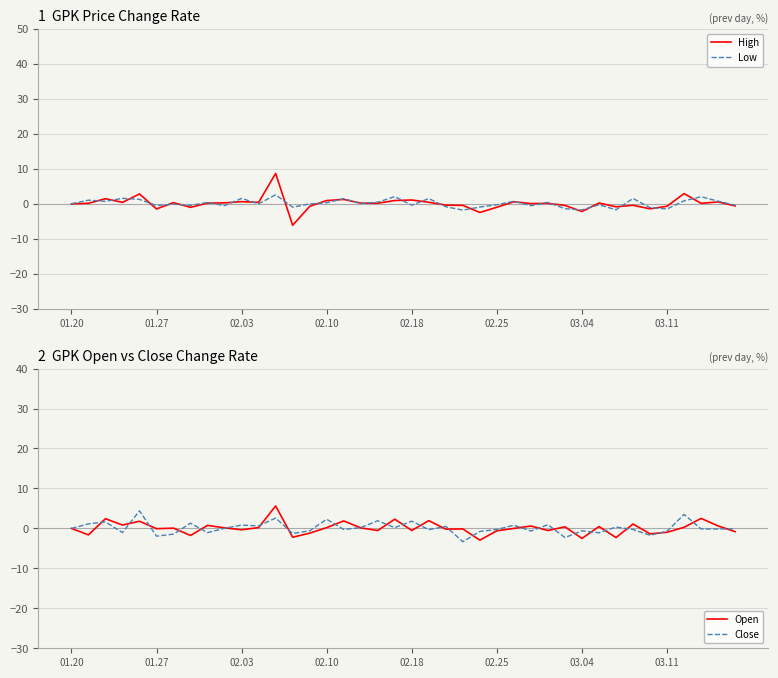

At which category is the sum across all series the highest?

12